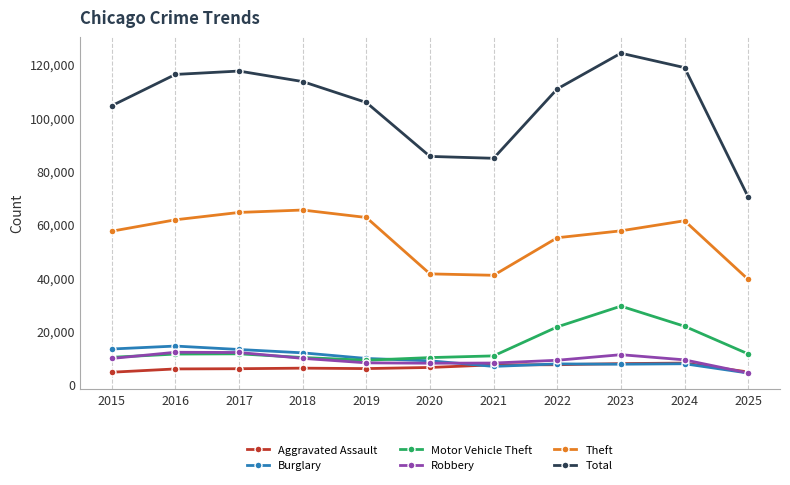

In Total, how many points are higher than both neighbors (excluding endpoints)?

2